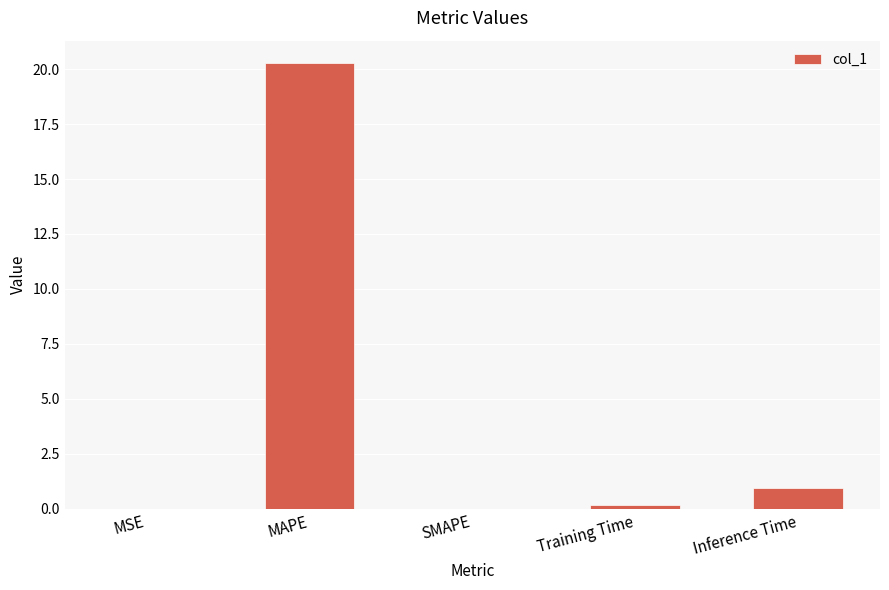

Which has a higher value, Training Time or MAPE?

MAPE